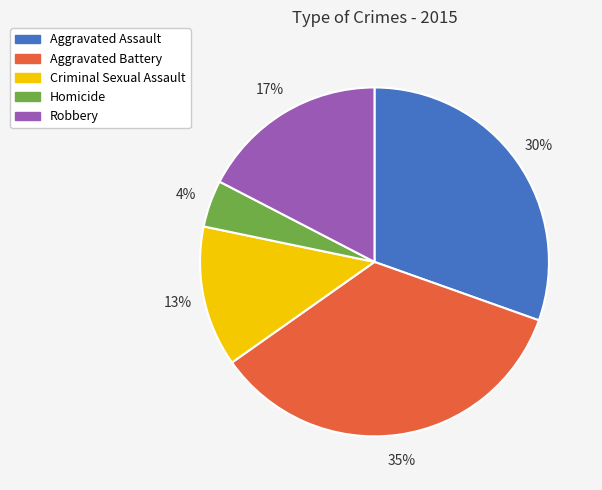

Rank the categories by value from highest to lowest.

Aggravated Battery, Aggravated Assault, Robbery, Criminal Sexual Assault, Homicide